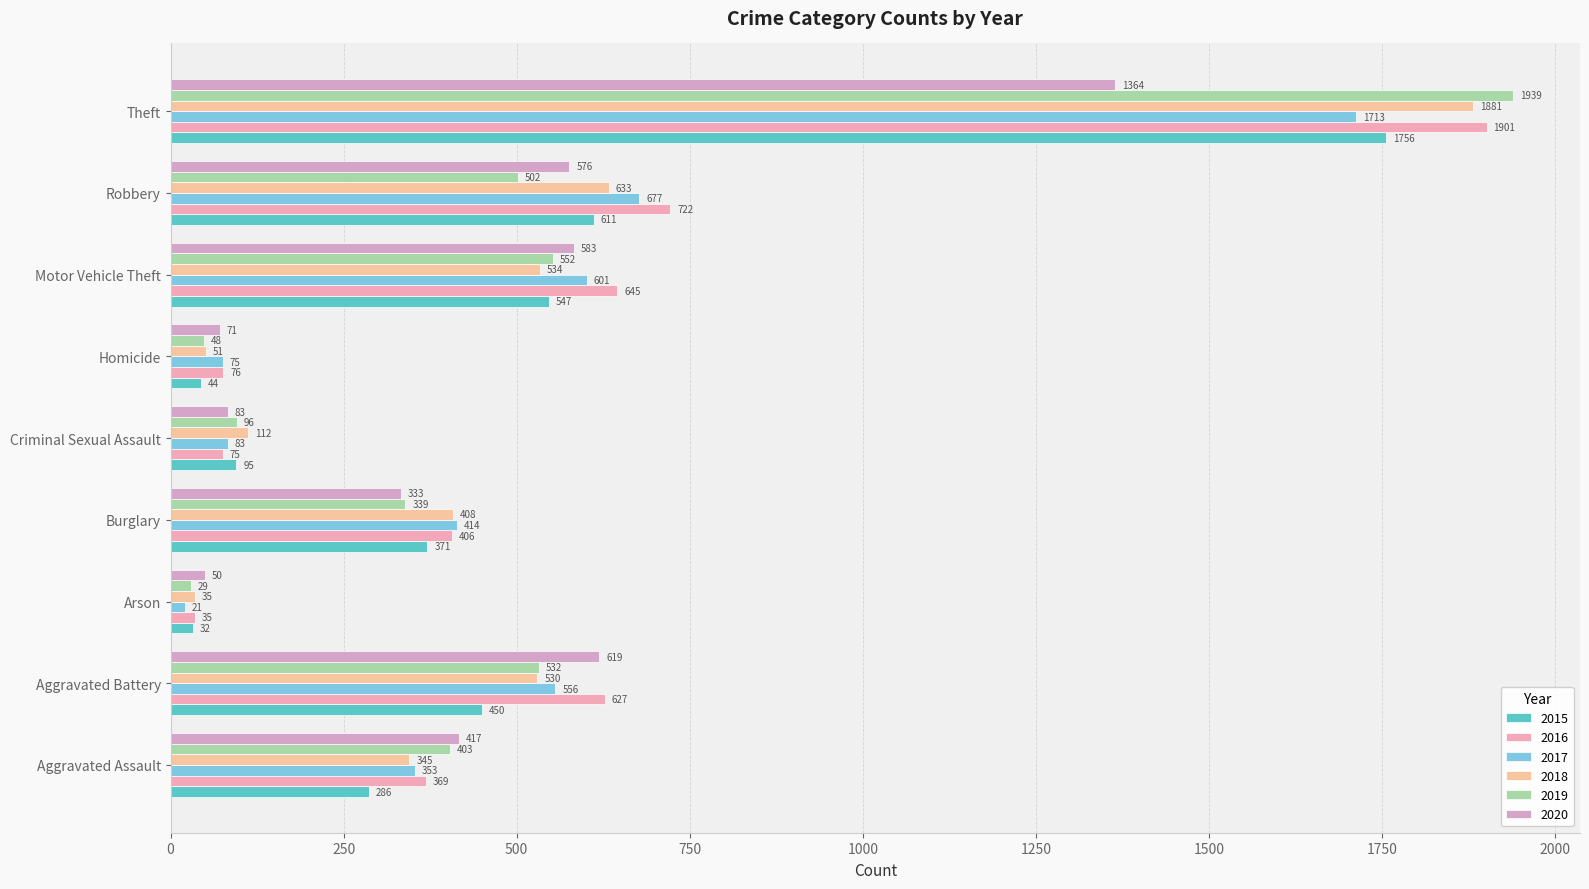

Where is 2019 nearest to the value 984?

Motor Vehicle Theft